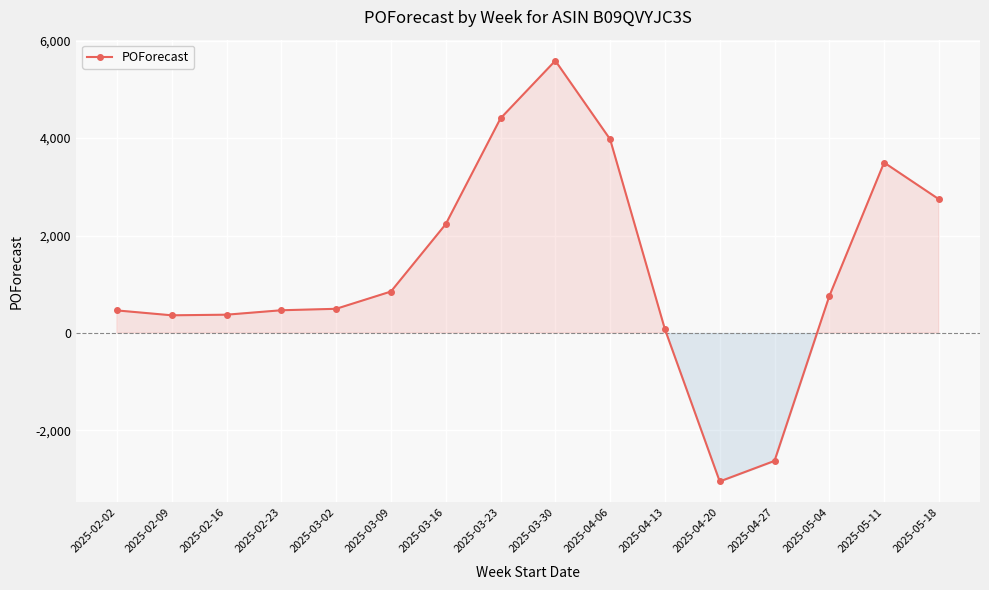

Which label corresponds to the smallest value in the chart?

2025-04-20